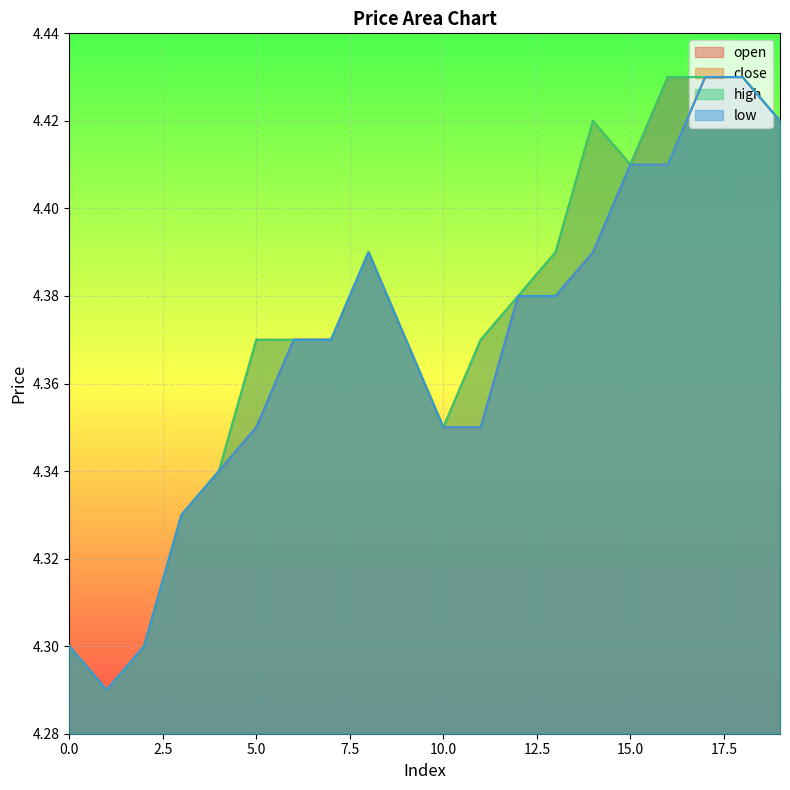

How many lines are shown in the chart?

4